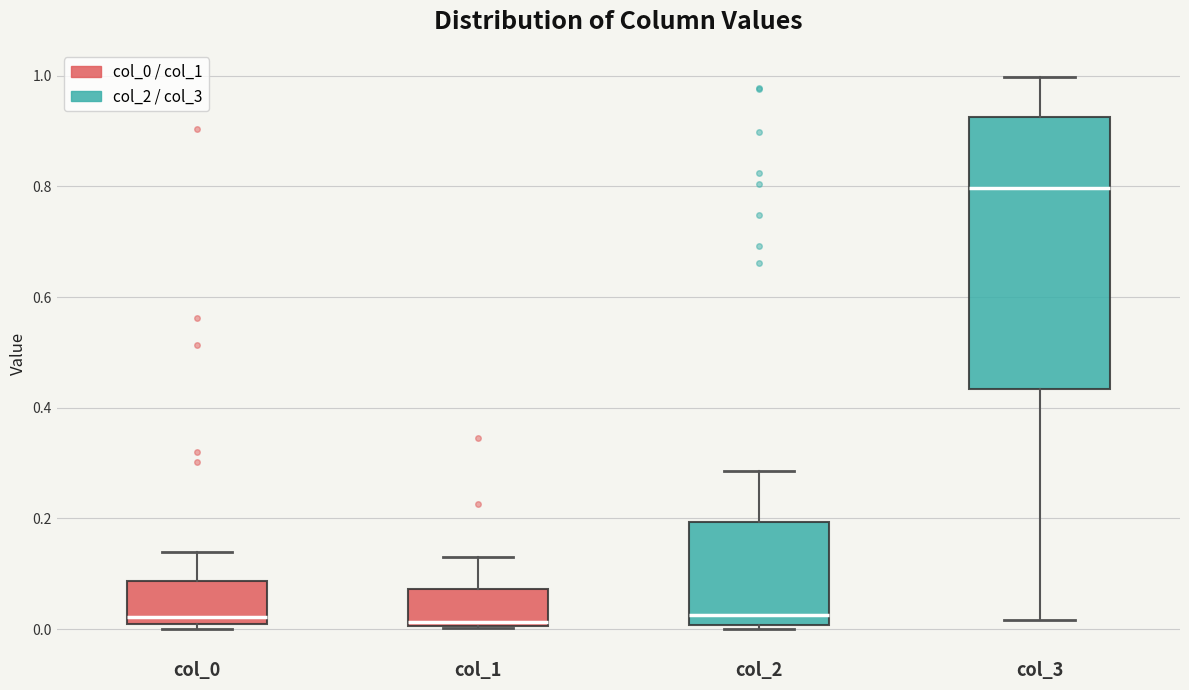

Which box has the highest median line?

col_3